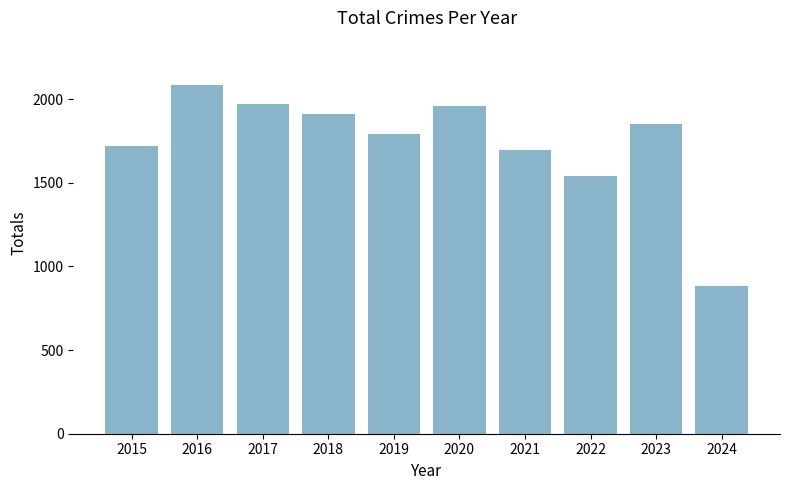

What is the change in value from 2017 to 2023?

-120